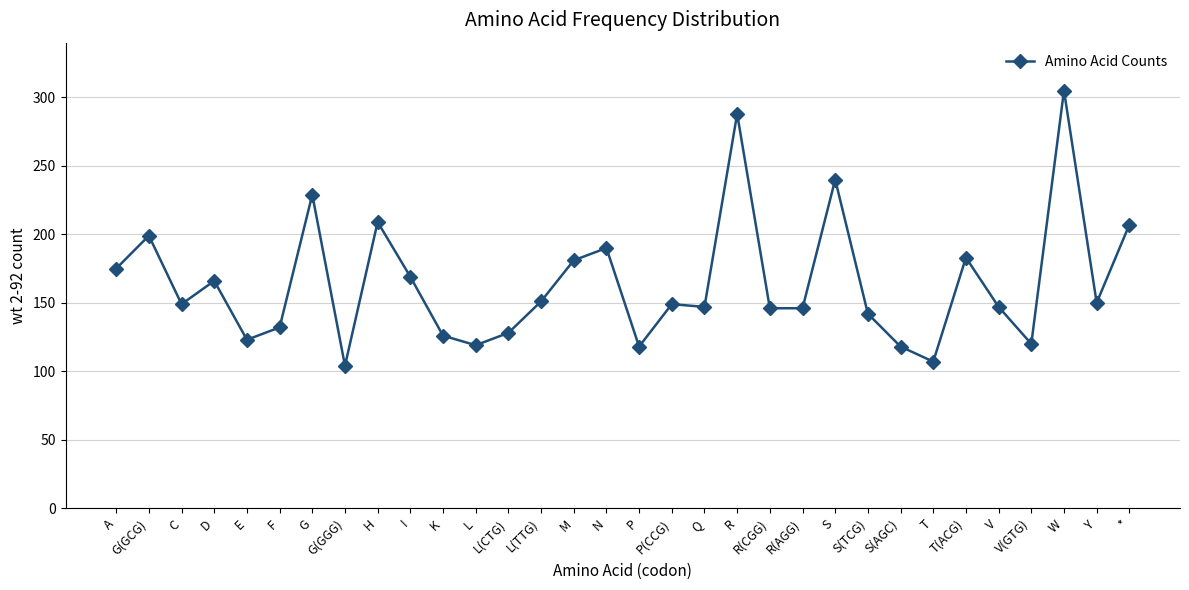

Is it true that the value at L(TTG) is 234?

False